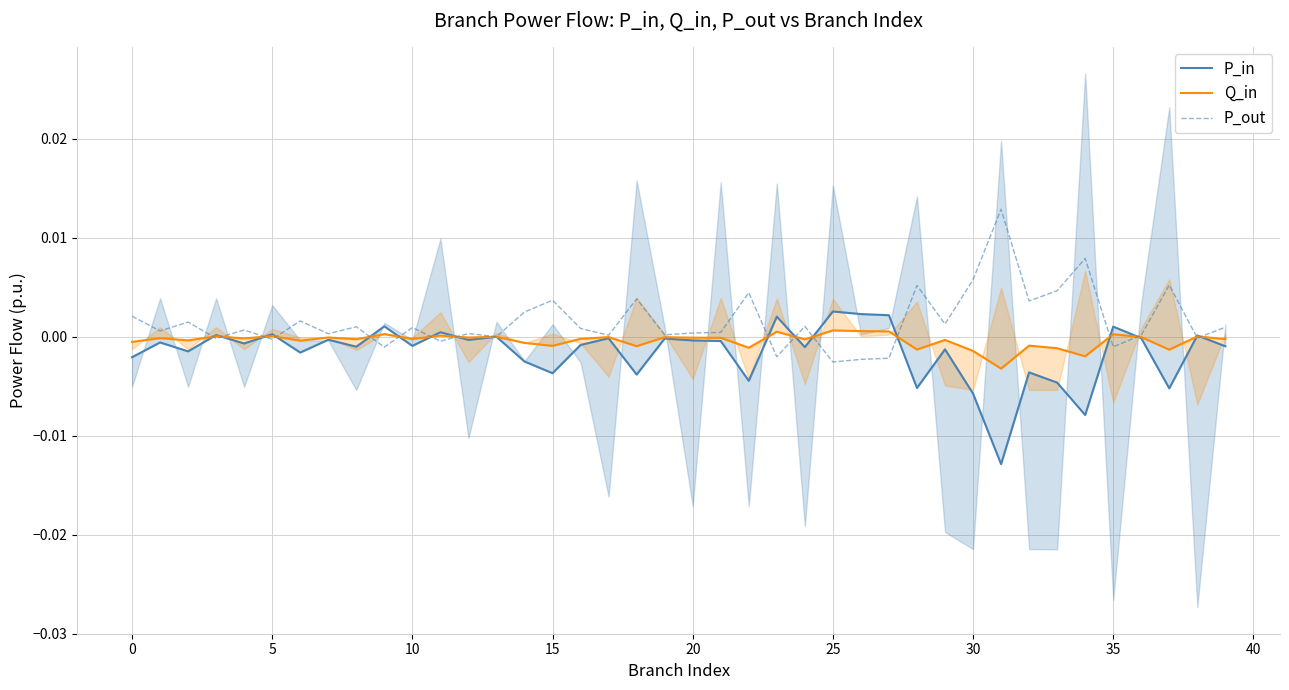

Count the number of data series in this chart.

3